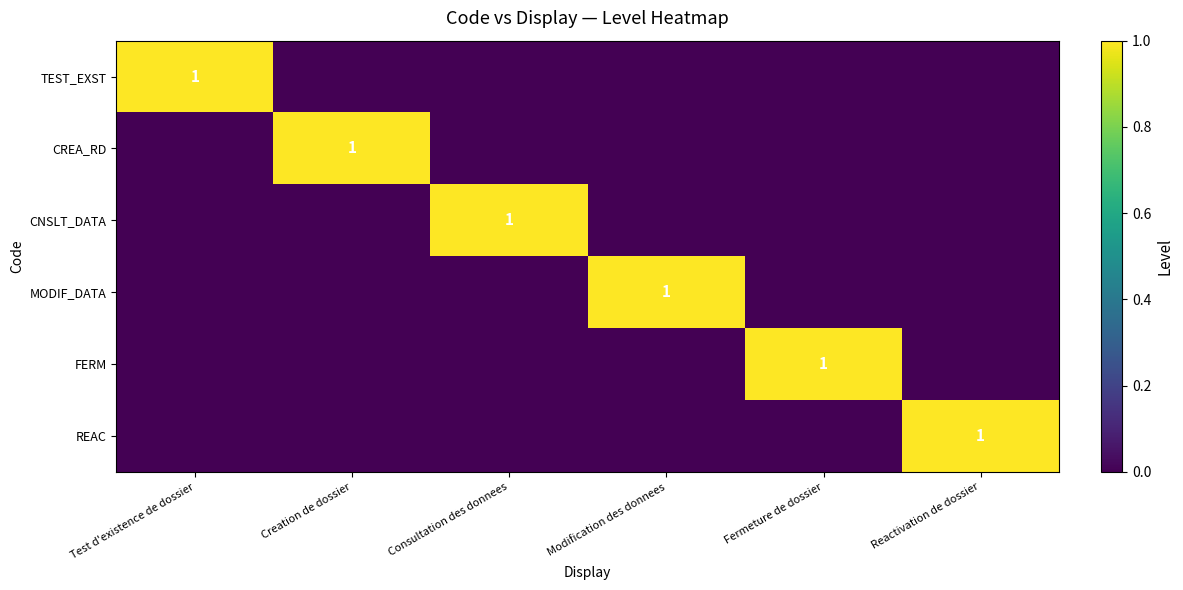

At how many categories does at least one series exceed 0?

6